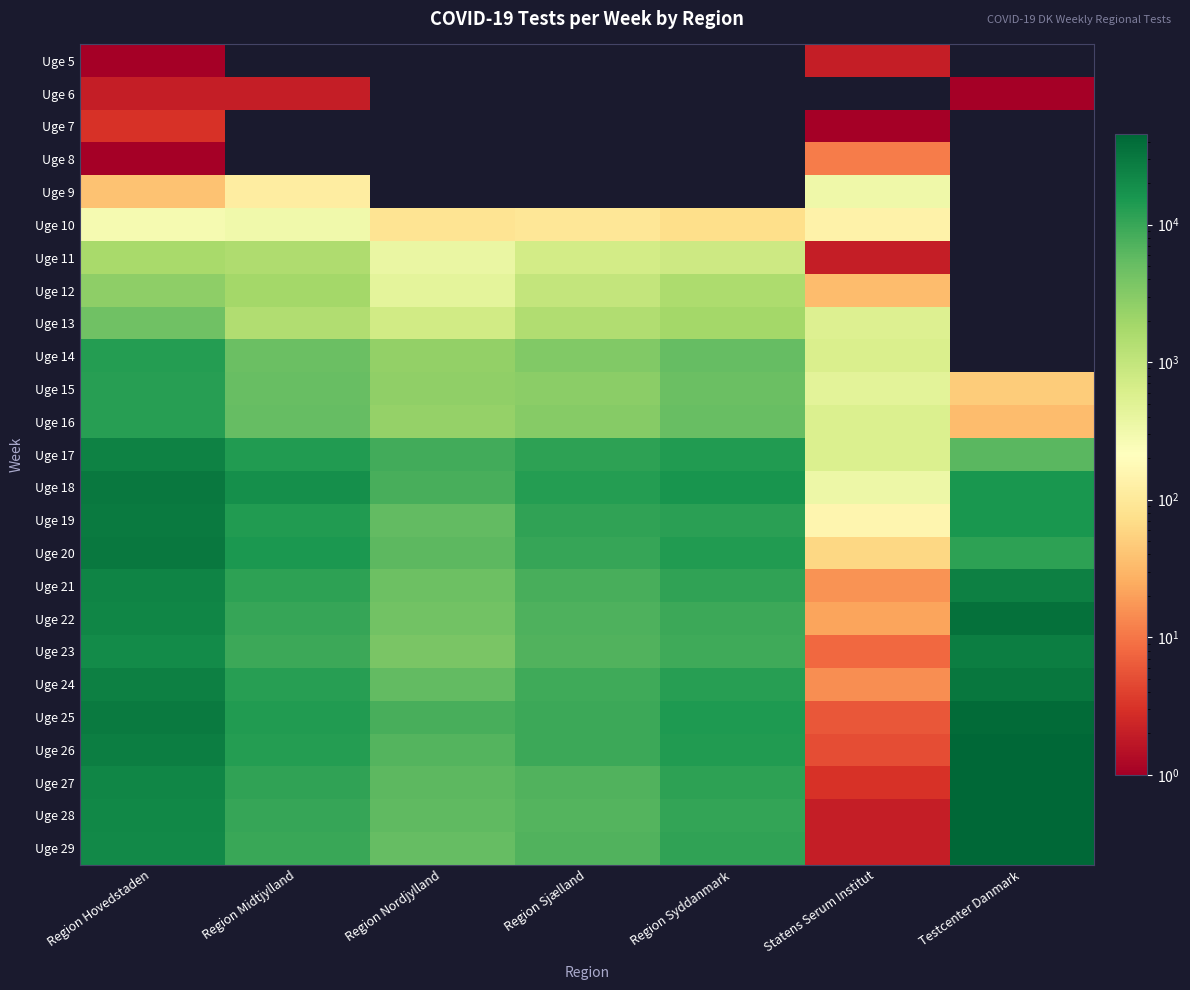

Reading left to right, transcribe all the data shown in this chart.

Uge 5: Region Hovedstaden=1	Region Midtjylland=0	Region Nordjylland=0	Region Sjælland=0	Region Syddanmark=0	Statens Serum Institut=2	Testcenter Danmark=0
Uge 6: Region Hovedstaden=2	Region Midtjylland=2	Region Nordjylland=0	Region Sjælland=0	Region Syddanmark=0	Statens Serum Institut=0	Testcenter Danmark=1
Uge 7: Region Hovedstaden=3	Region Midtjylland=0	Region Nordjylland=0	Region Sjælland=0	Region Syddanmark=0	Statens Serum Institut=1	Testcenter Danmark=0
Uge 8: Region Hovedstaden=1	Region Midtjylland=0	Region Nordjylland=0	Region Sjælland=0	Region Syddanmark=0	Statens Serum Institut=11	Testcenter Danmark=0
Uge 9: Region Hovedstaden=39	Region Midtjylland=118	Region Nordjylland=0	Region Sjælland=0	Region Syddanmark=0	Statens Serum Institut=334	Testcenter Danmark=0
Uge 10: Region Hovedstaden=285	Region Midtjylland=321	Region Nordjylland=85	Region Sjælland=95	Region Syddanmark=72	Statens Serum Institut=140	Testcenter Danmark=0
Uge 11: Region Hovedstaden=1678	Region Midtjylland=1510	Region Nordjylland=369	Region Sjælland=706	Region Syddanmark=812	Statens Serum Institut=2	Testcenter Danmark=0
Uge 12: Region Hovedstaden=2727	Region Midtjylland=1877	Region Nordjylland=445	Region Sjælland=997	Region Syddanmark=1578	Statens Serum Institut=34	Testcenter Danmark=0
Uge 13: Region Hovedstaden=4526	Region Midtjylland=1462	Region Nordjylland=732	Region Sjælland=1447	Region Syddanmark=1862	Statens Serum Institut=543	Testcenter Danmark=0
Uge 14: Region Hovedstaden=12958	Region Midtjylland=4807	Region Nordjylland=2486	Region Sjælland=3358	Region Syddanmark=5260	Statens Serum Institut=594	Testcenter Danmark=0
Uge 15: Region Hovedstaden=12660	Region Midtjylland=5048	Region Nordjylland=2620	Region Sjælland=2787	Region Syddanmark=4817	Statens Serum Institut=457	Testcenter Danmark=49
Uge 16: Region Hovedstaden=12482	Region Midtjylland=5307	Region Nordjylland=2370	Region Sjælland=3022	Region Syddanmark=5124	Statens Serum Institut=578	Testcenter Danmark=34
Uge 17: Region Hovedstaden=25031	Region Midtjylland=13755	Region Nordjylland=8639	Region Sjælland=11753	Region Syddanmark=13630	Statens Serum Institut=573	Testcenter Danmark=6171
Uge 18: Region Hovedstaden=30163	Region Midtjylland=18772	Region Nordjylland=8061	Region Sjælland=13156	Region Syddanmark=16512	Statens Serum Institut=342	Testcenter Danmark=15320
Uge 19: Region Hovedstaden=29076	Region Midtjylland=13749	Region Nordjylland=5449	Region Sjælland=11337	Region Syddanmark=11905	Statens Serum Institut=158	Testcenter Danmark=15430
Uge 20: Region Hovedstaden=30904	Region Midtjylland=15254	Region Nordjylland=5839	Region Sjælland=10304	Region Syddanmark=14004	Statens Serum Institut=61	Testcenter Danmark=11464
Uge 21: Region Hovedstaden=23950	Region Midtjylland=11500	Region Nordjylland=4676	Region Sjælland=8006	Region Syddanmark=10928	Statens Serum Institut=16	Testcenter Danmark=25279
Uge 22: Region Hovedstaden=22547	Region Midtjylland=10428	Region Nordjylland=4193	Region Sjælland=7207	Region Syddanmark=9626	Statens Serum Institut=22	Testcenter Danmark=36113
Uge 23: Region Hovedstaden=20420	Region Midtjylland=9277	Region Nordjylland=3810	Region Sjælland=7008	Region Syddanmark=9237	Statens Serum Institut=8	Testcenter Danmark=26623
Uge 24: Region Hovedstaden=26045	Region Midtjylland=12764	Region Nordjylland=5412	Region Sjælland=8886	Region Syddanmark=12660	Statens Serum Institut=15	Testcenter Danmark=31448
Uge 25: Region Hovedstaden=28665	Region Midtjylland=13473	Region Nordjylland=8123	Region Sjælland=9379	Region Syddanmark=14318	Statens Serum Institut=6	Testcenter Danmark=40757
Uge 26: Region Hovedstaden=27265	Region Midtjylland=13245	Region Nordjylland=6864	Region Sjælland=9553	Region Syddanmark=13686	Statens Serum Institut=5	Testcenter Danmark=44877
Uge 27: Region Hovedstaden=23140	Region Midtjylland=11298	Region Nordjylland=5983	Region Sjælland=7157	Region Syddanmark=11595	Statens Serum Institut=3	Testcenter Danmark=45393
Uge 28: Region Hovedstaden=21396	Region Midtjylland=10378	Region Nordjylland=5751	Region Sjælland=6696	Region Syddanmark=10786	Statens Serum Institut=2	Testcenter Danmark=44166
Uge 29: Region Hovedstaden=20550	Region Midtjylland=9685	Region Nordjylland=5221	Region Sjælland=7061	Region Syddanmark=11172	Statens Serum Institut=2	Testcenter Danmark=44734